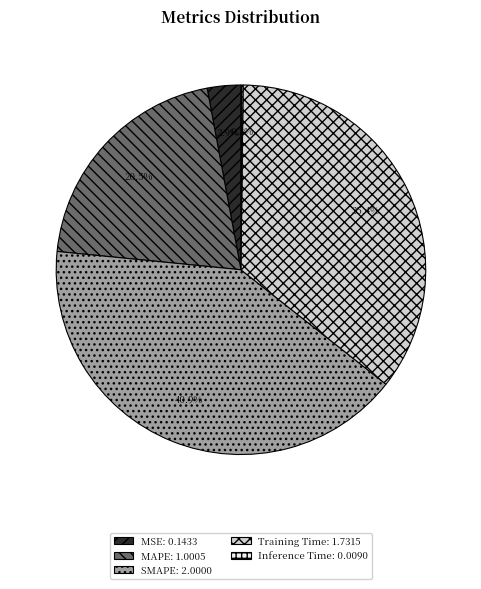

What portion of the pie excludes MAPE?

79.5%